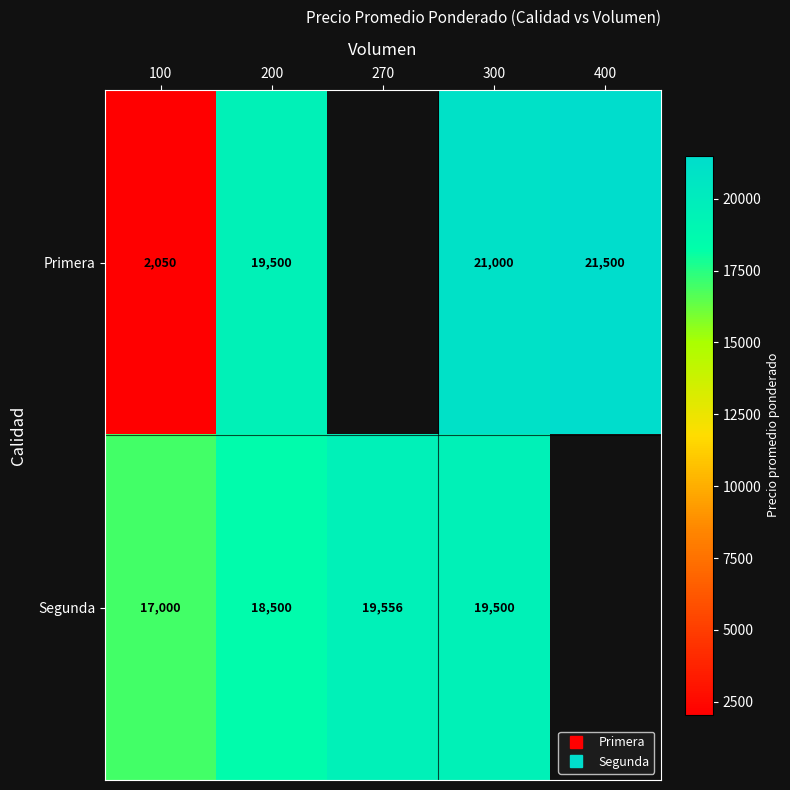

The value of Primera at 100 is 3031.3. True or false?

False